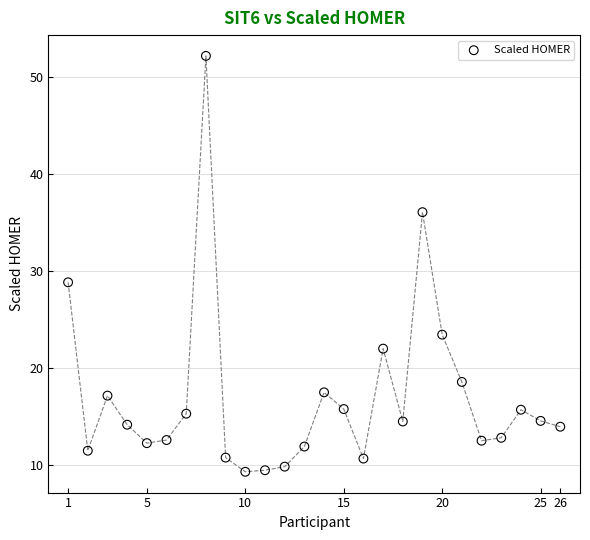

What Y value in the scatter plot is closest to 30?

28.8